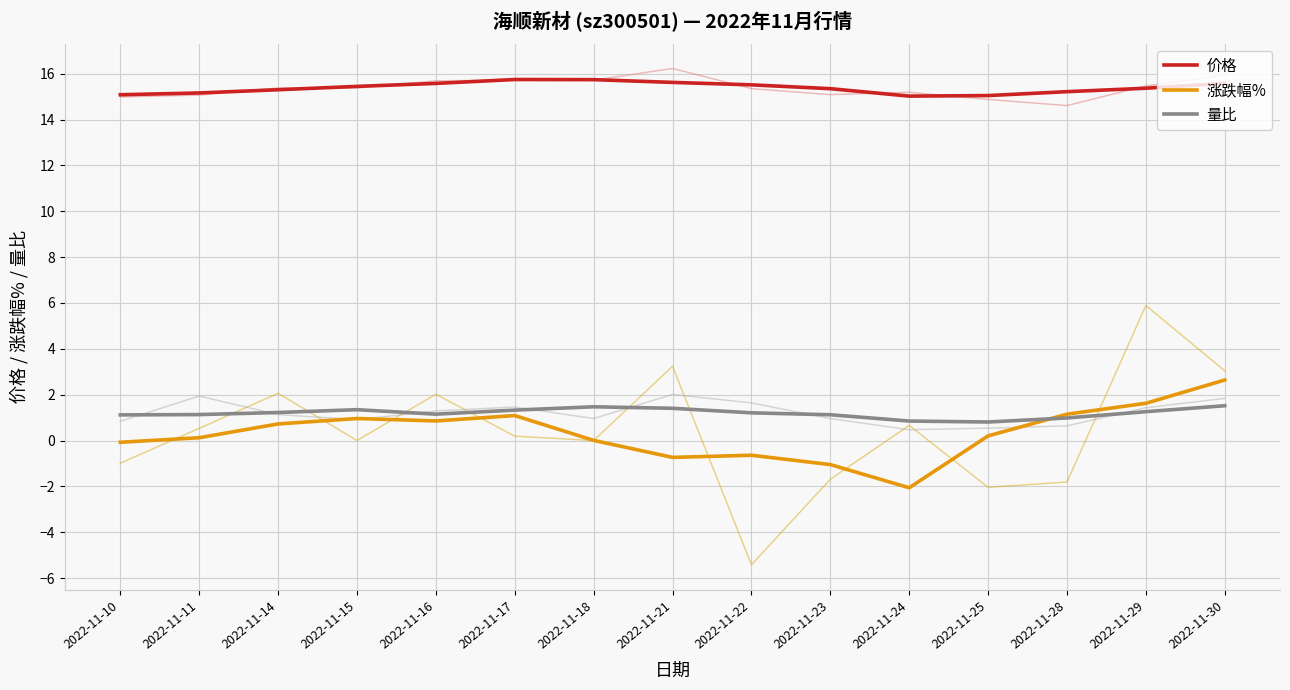

Reading left to right, list all the values displayed in this chart.

价格: 15.1	15.2	15.3	15.4	15.6	15.7	15.7	15.6	15.5	15.3	15.0	15.0	15.2	15.4	15.6
涨跌幅%: -0.1	0.1	0.7	1.0	0.9	1.1	0.0	-0.7	-0.6	-1.1	-2.1	0.2	1.1	1.6	2.6
量比: 1.1	1.1	1.2	1.3	1.1	1.3	1.5	1.4	1.2	1.1	0.8	0.8	1.0	1.3	1.5